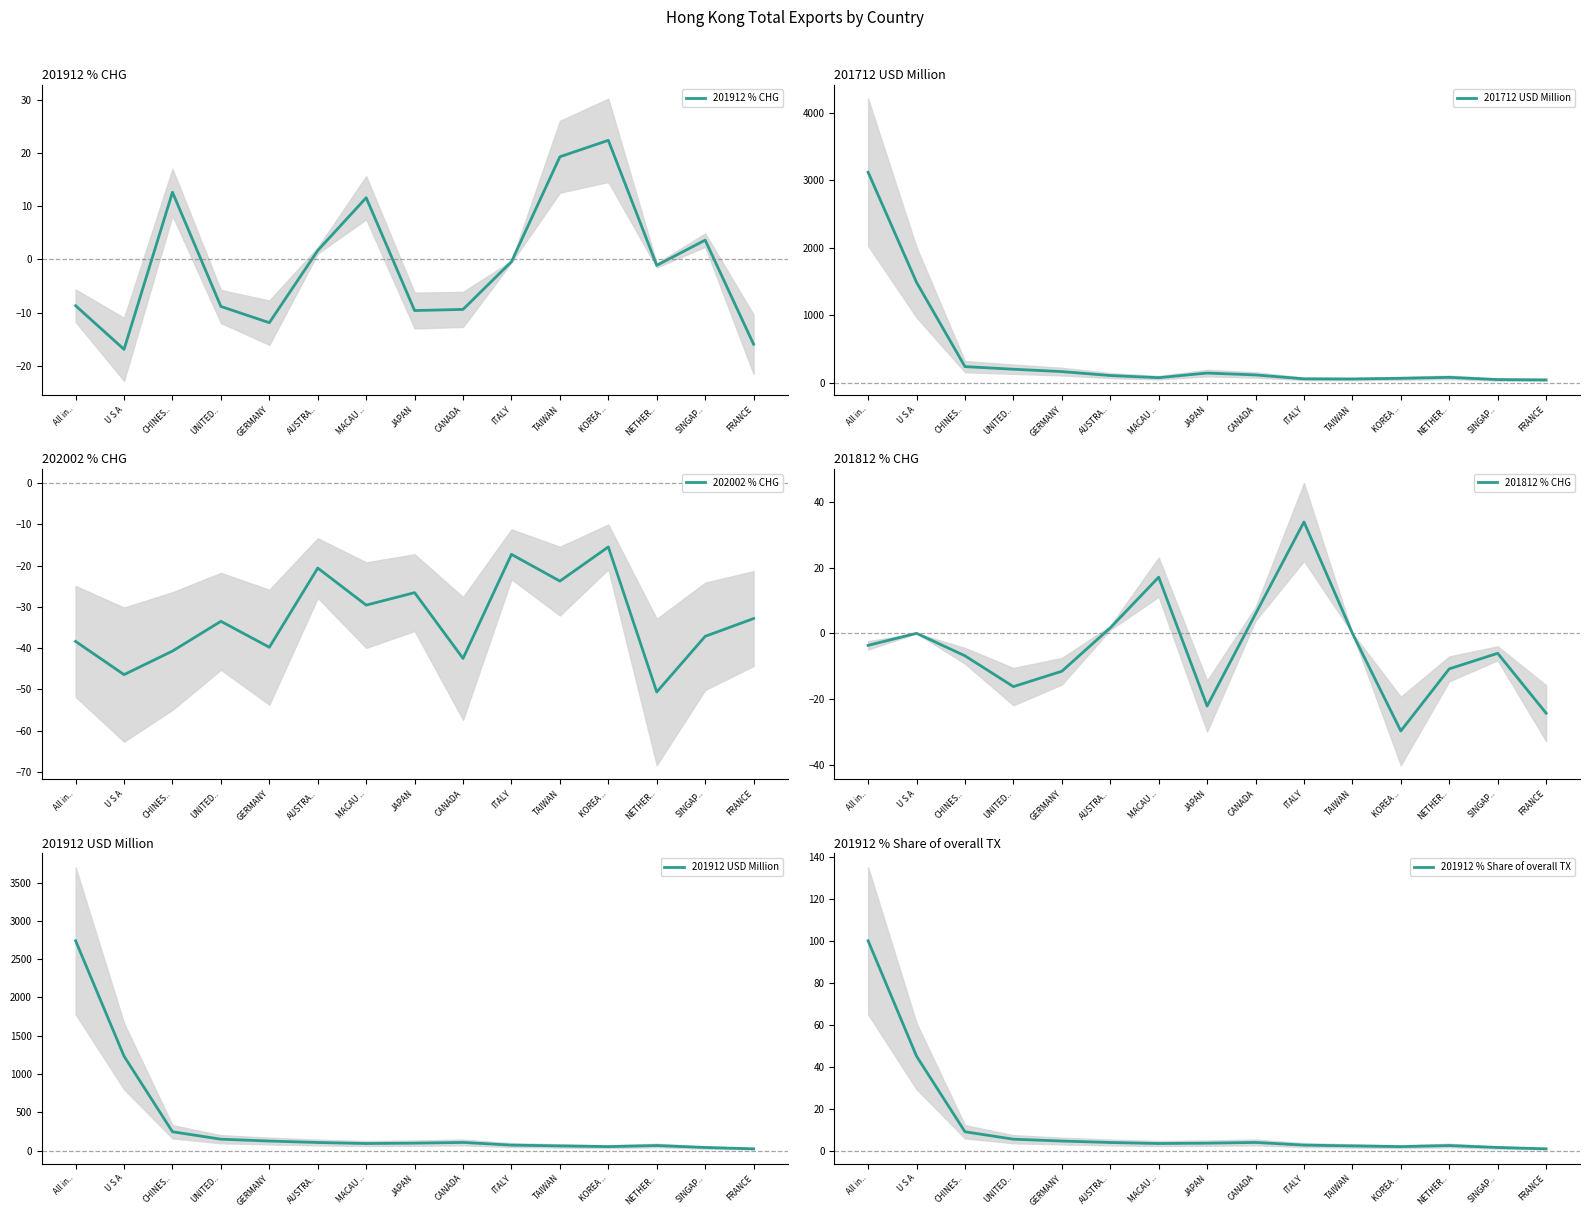

Which series has the widest spread of values?

201712 USD Million